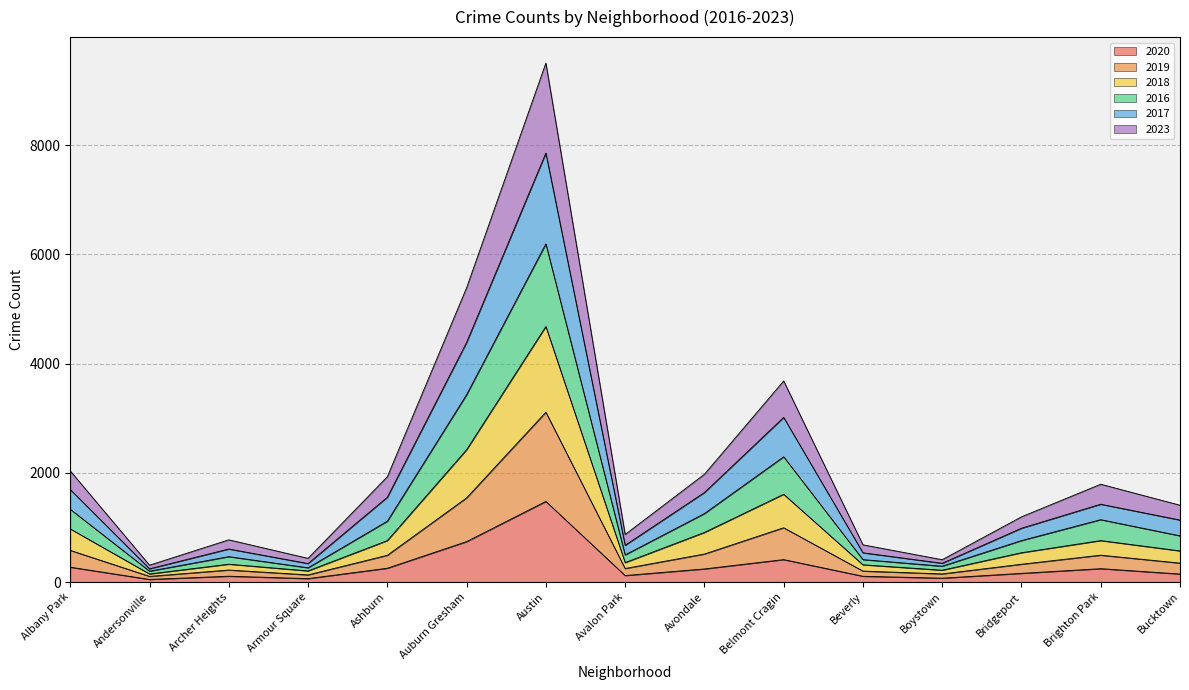

The value of 2020 at Ashburn is 253. True or false?

True